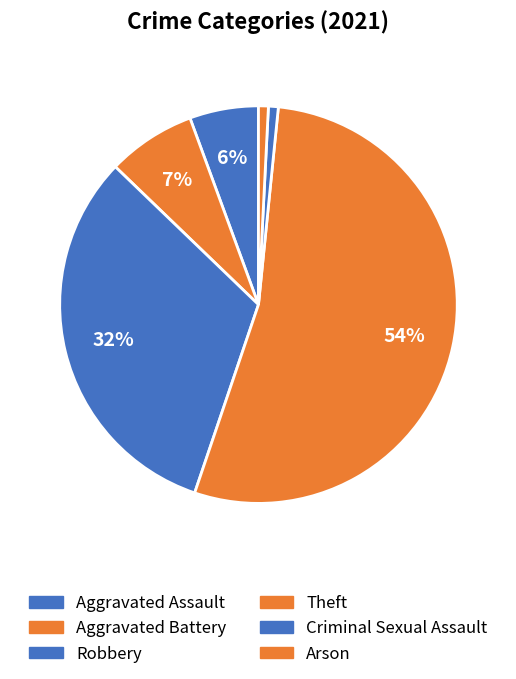

To the nearest percent, what is the difference between the Criminal Sexual Assault and Aggravated Battery slice percentages?

6%